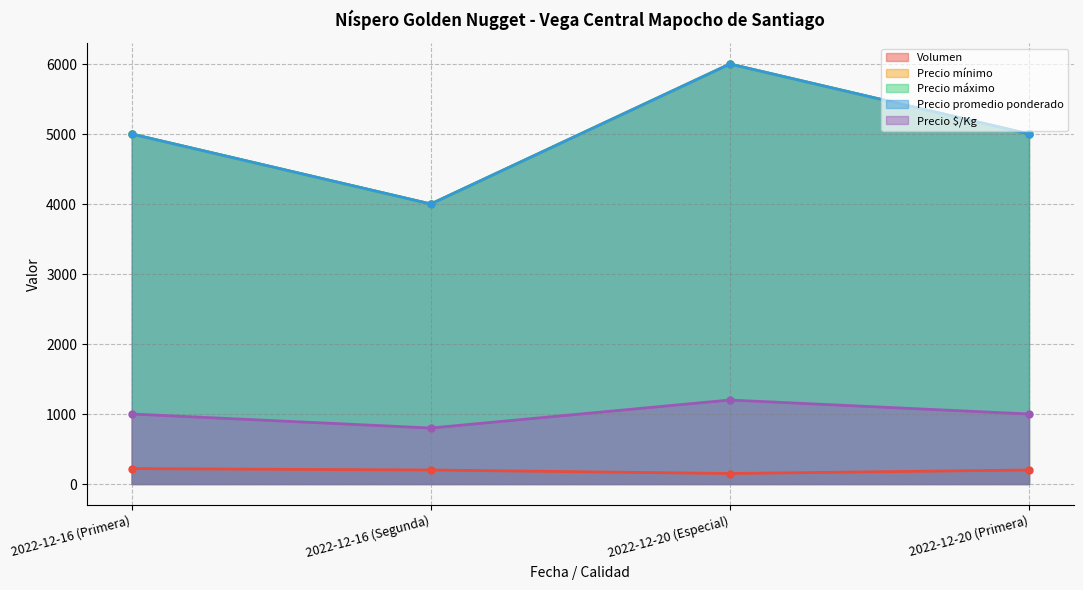

What value does the Volumen series have at 2022-12-16 (Primera)?

220